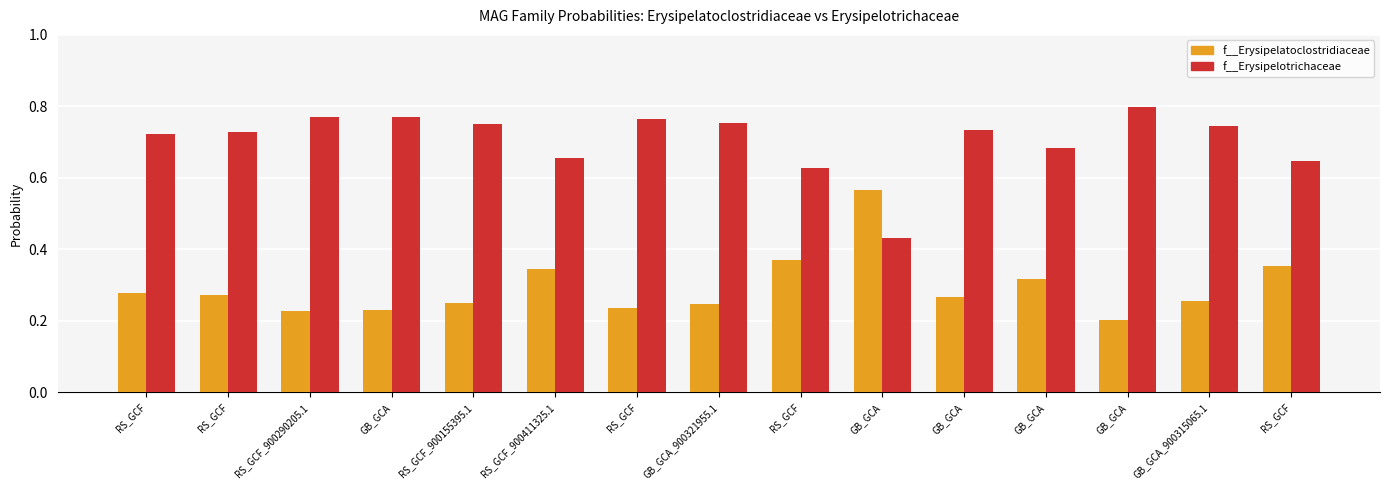

Does the chart contain stacked bars?

No